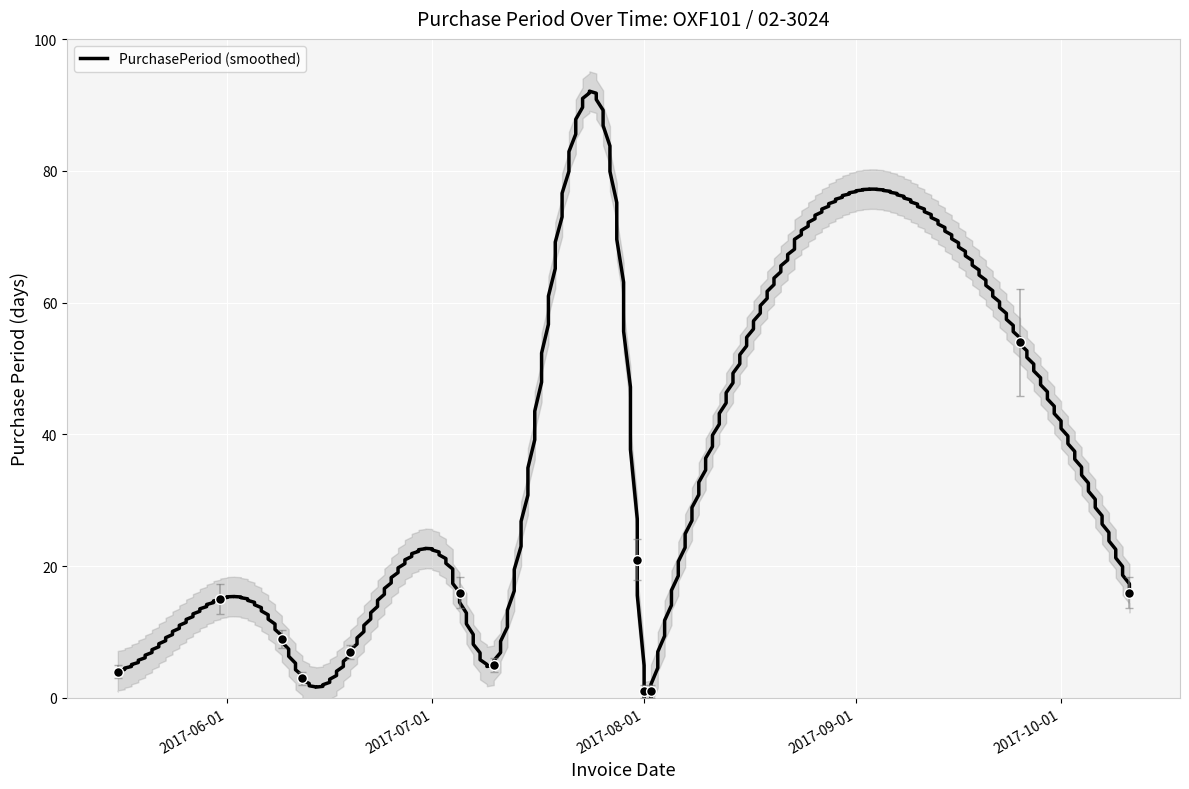

Between 2017-09-25 and 2017-07-10, which is larger?

2017-09-25